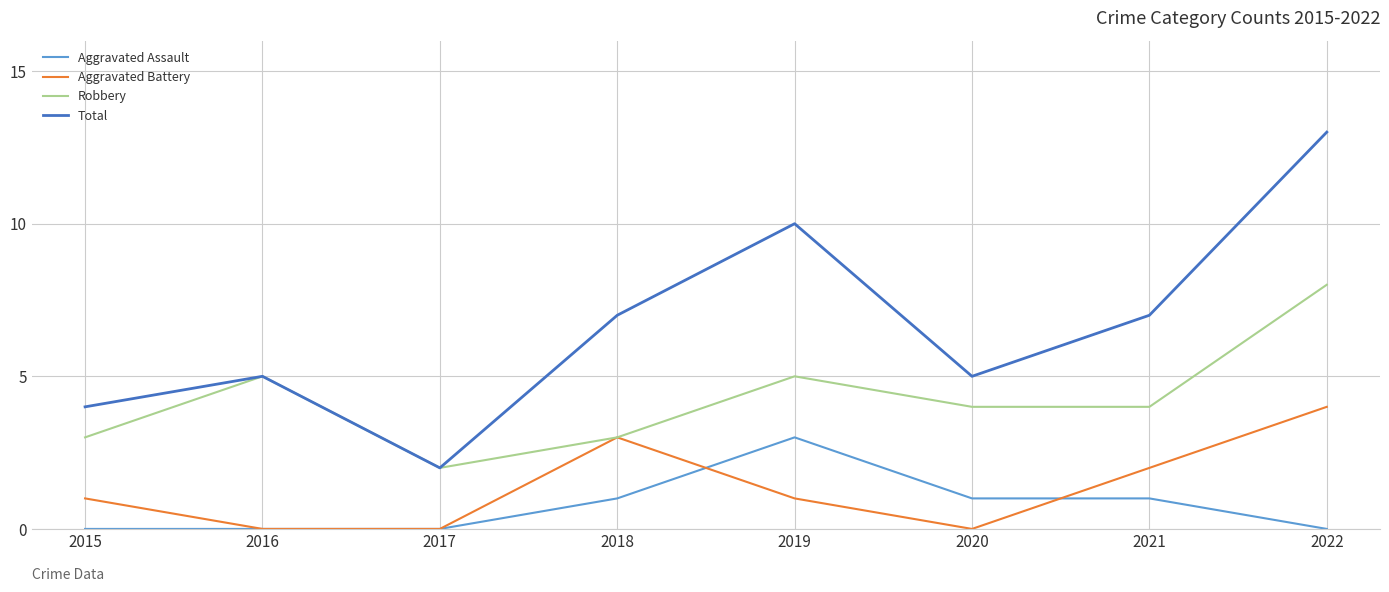

Which series has the largest total across all categories?

Total